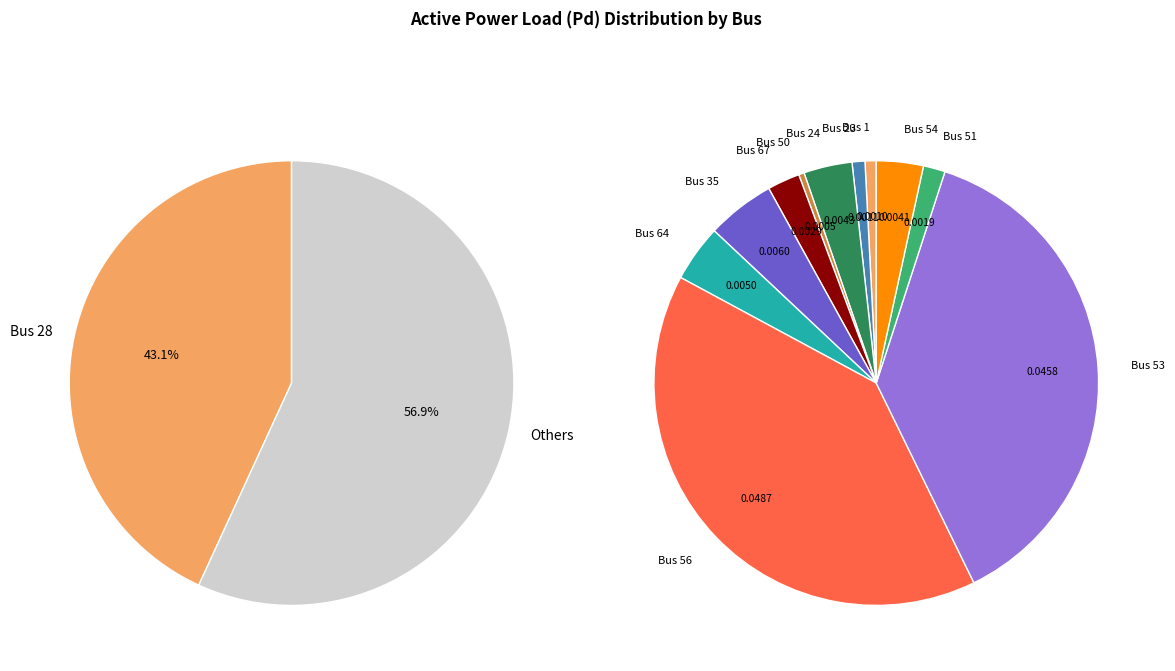

Rank the categories by value from lowest to highest.

Bus 50, Bus 1, Bus 23, Bus 51, Bus 67, Bus 54, Bus 24, Bus 64, Bus 35, Bus 53, Bus 56, Bus 28